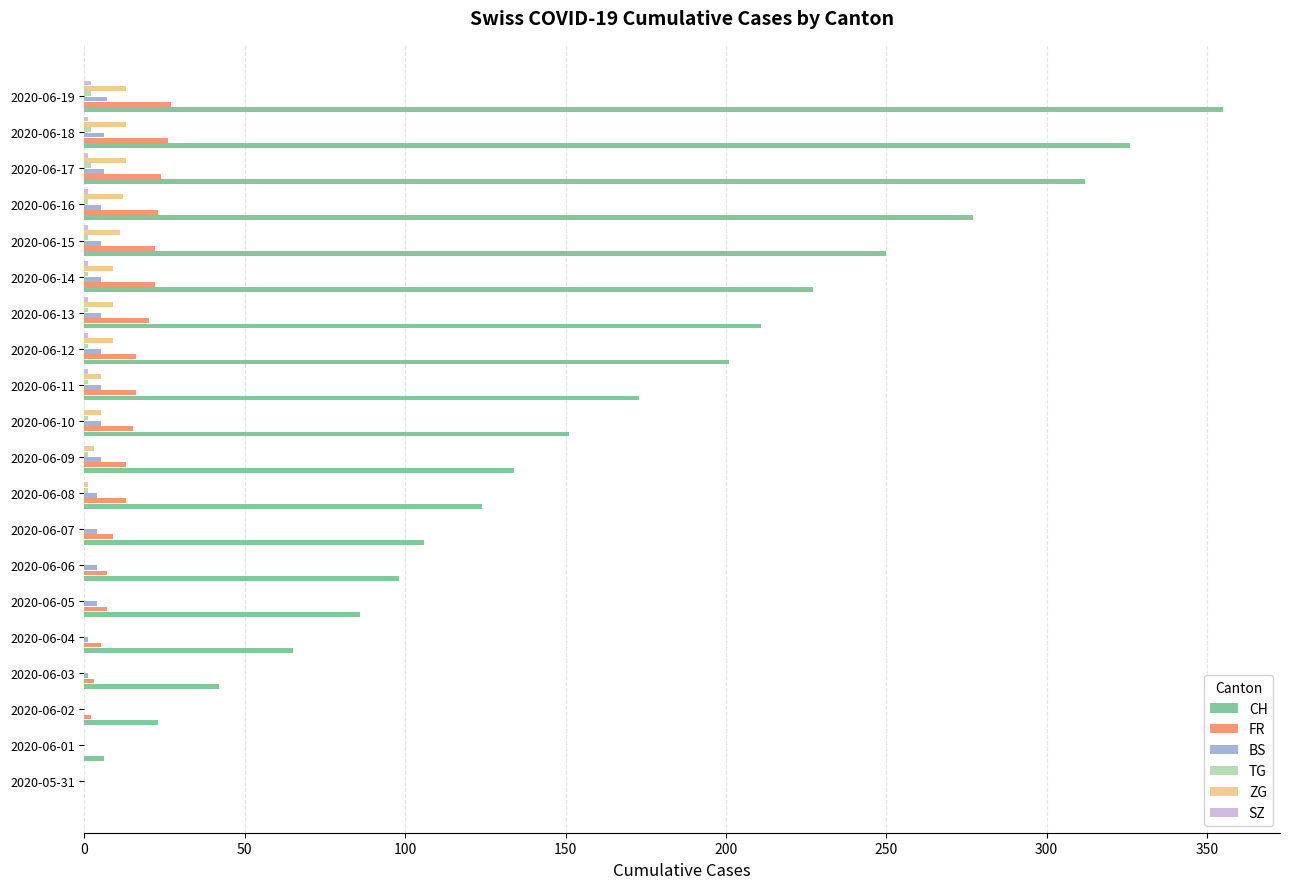

What is the maximum value for ZG?

13